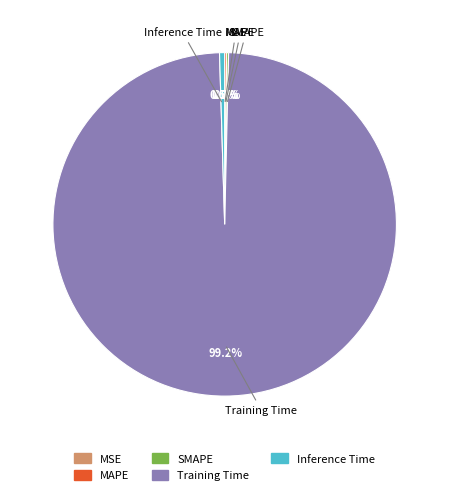

Does any single category account for the majority?

Yes